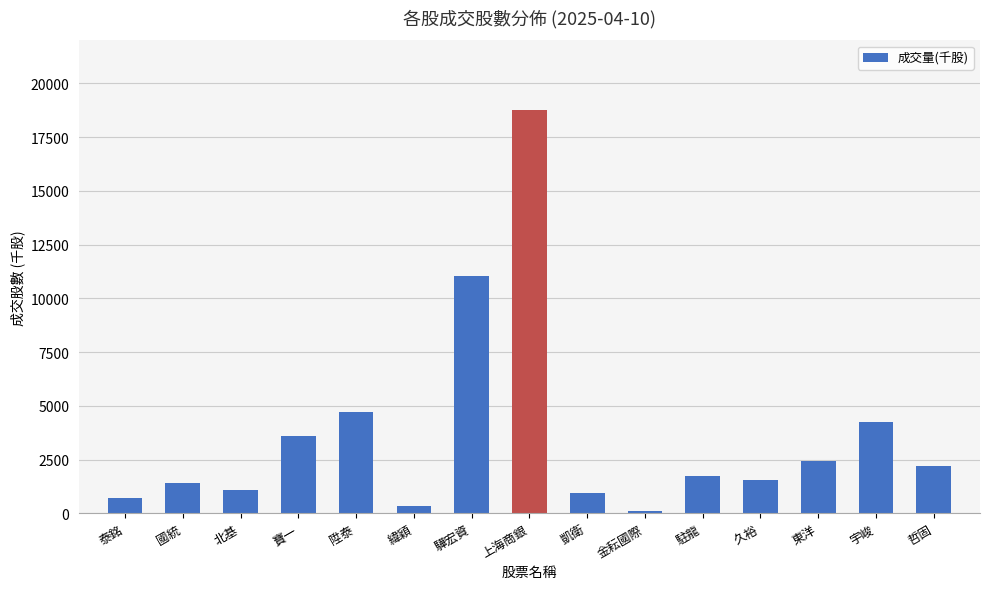

Approximately how many times larger is the value at 國統 compared to 泰銘?

2.0